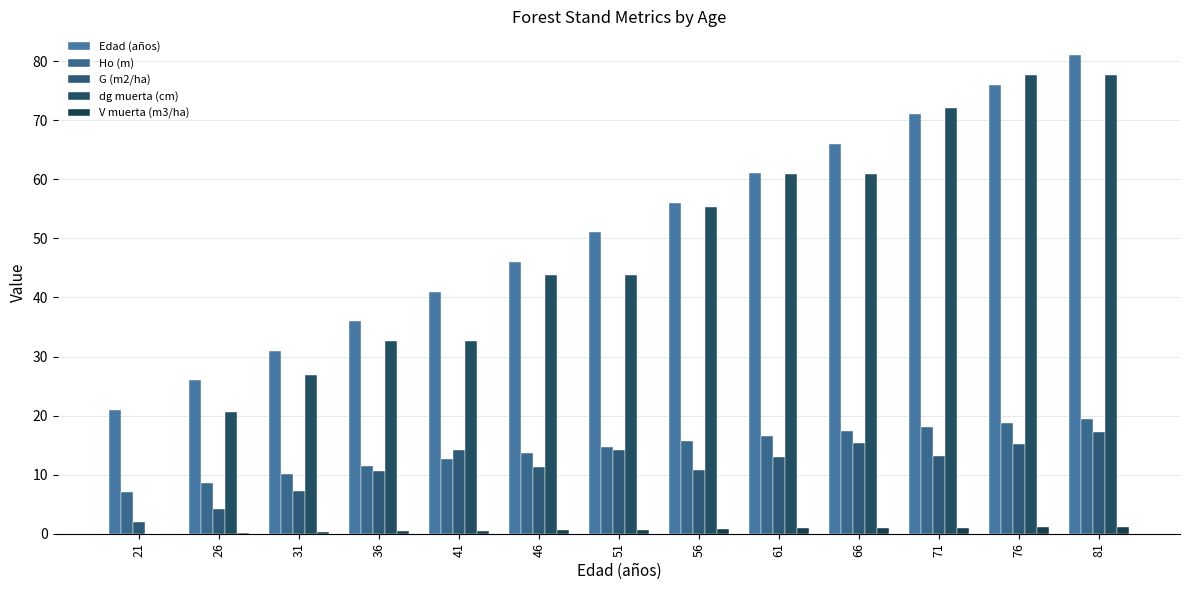

What is the maximum value shown in the chart?

81.0